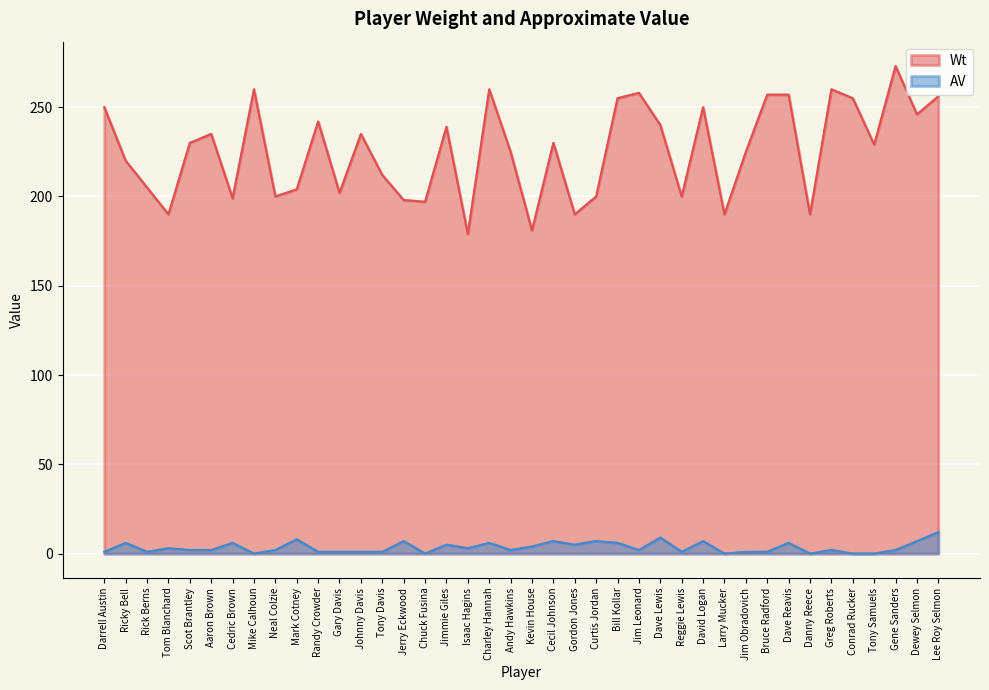

Reading left to right, transcribe all the data shown in this chart.

Wt: 250	220	205	190	230	235	199	260	200	204	242	202	235	212	198	197	239	179	260	225	181	230	190	200	255	258	240	200	250	190	225	257	257	190	260	255	229	273	246	256
AV: 1	6	1	3	2	2	6	0	2	8	1	1	1	1	7	0	5	3	6	2	4	7	5	7	6	2	9	1	7	0	1	1	6	0	2	0	0	2	7	12